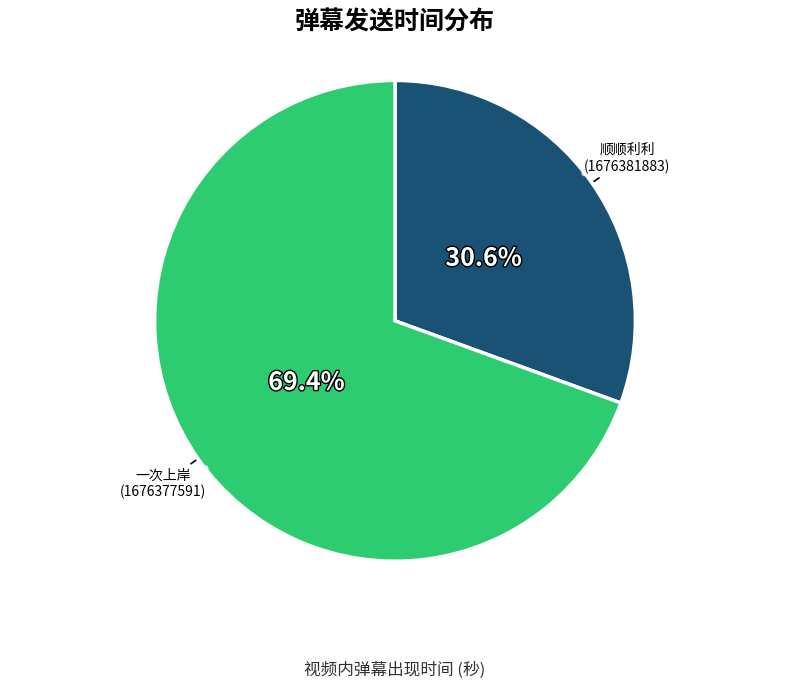

Between 顺顺利利 (1676381883) and 一次上岸 (1676377591), which is larger?

一次上岸 (1676377591)